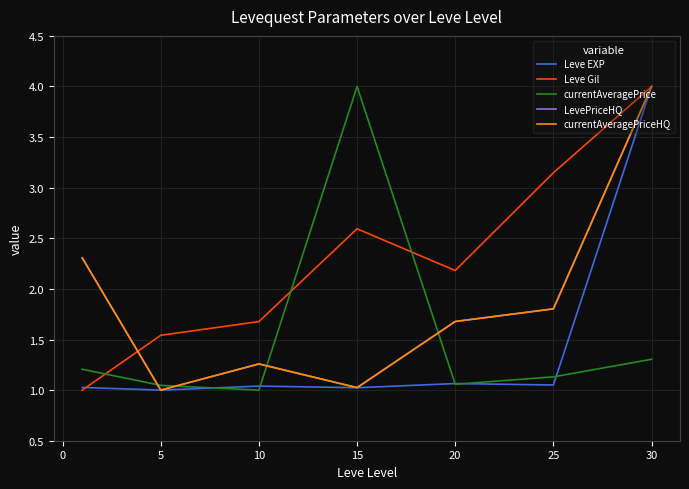

Does the chart have visible grid lines?

Yes